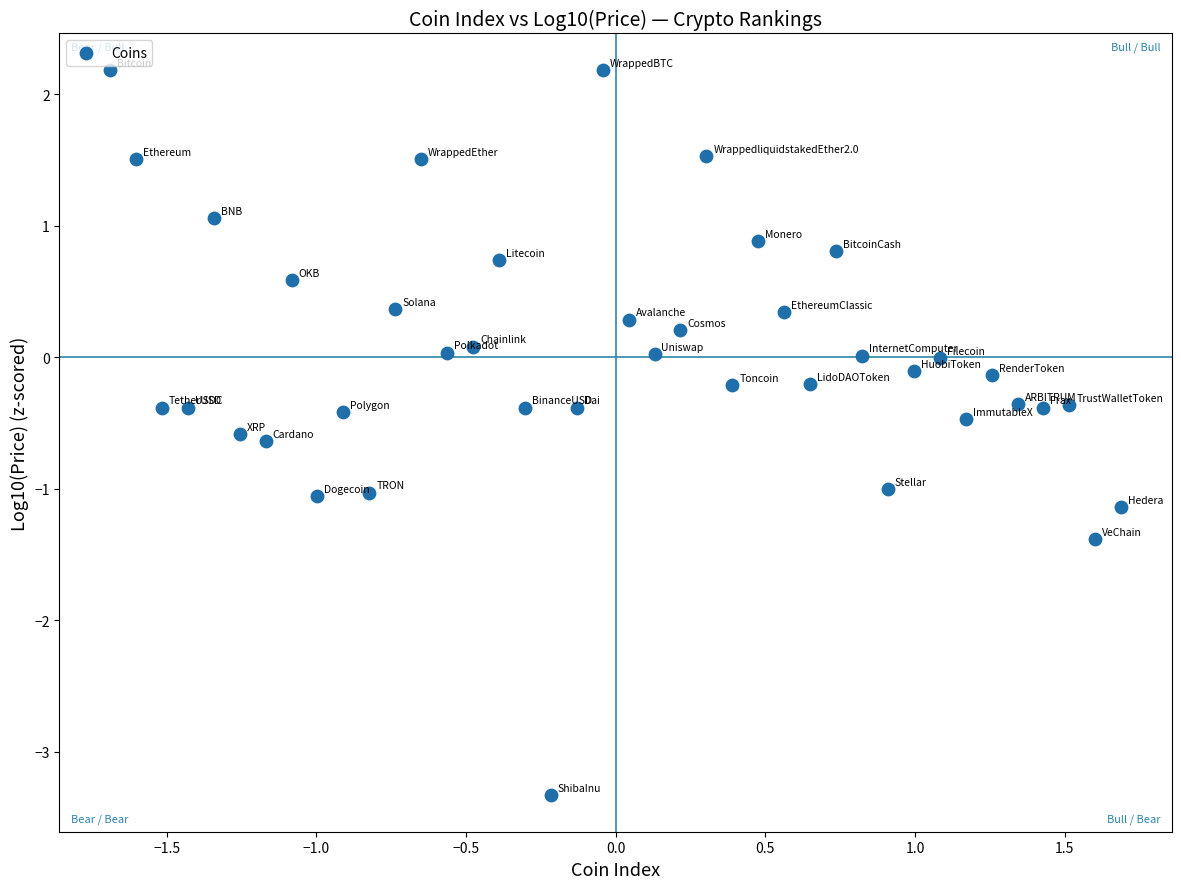

What is the range of X values (max minus min)?

3.4